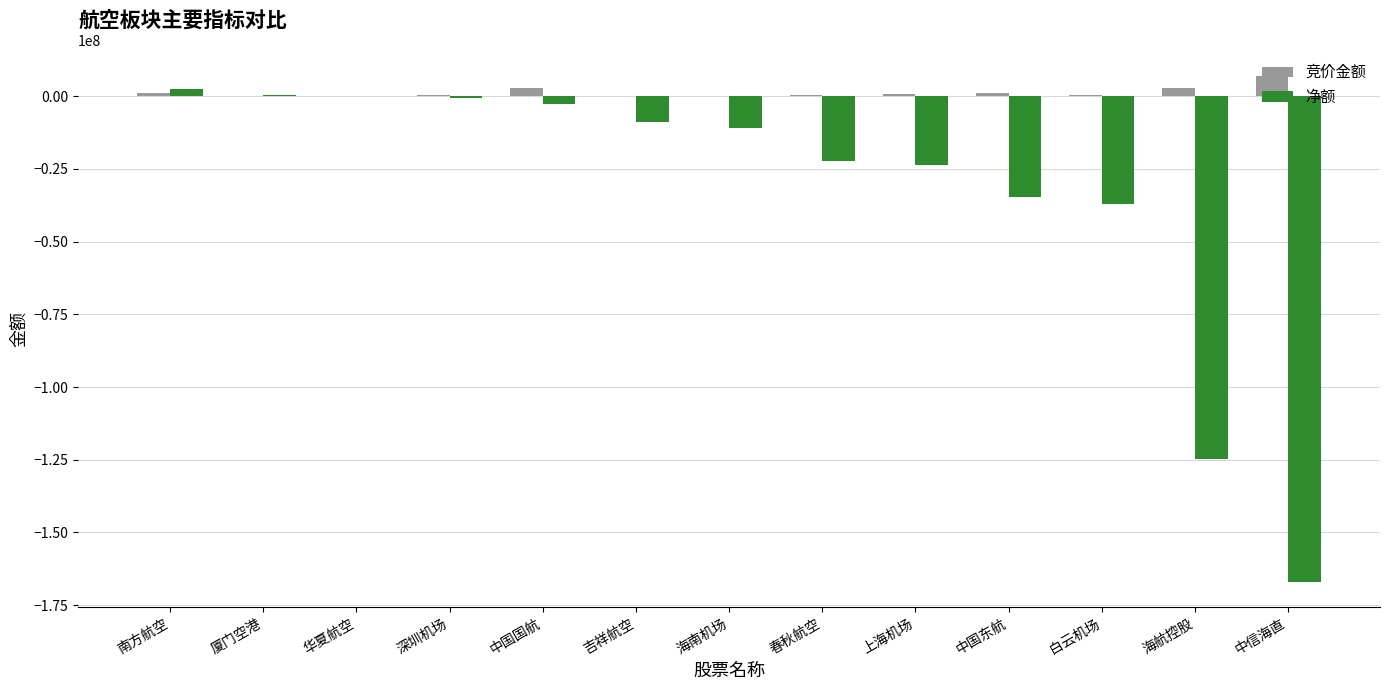

Between 吉祥航空 and 中信海直, which series saw the biggest shift?

净额